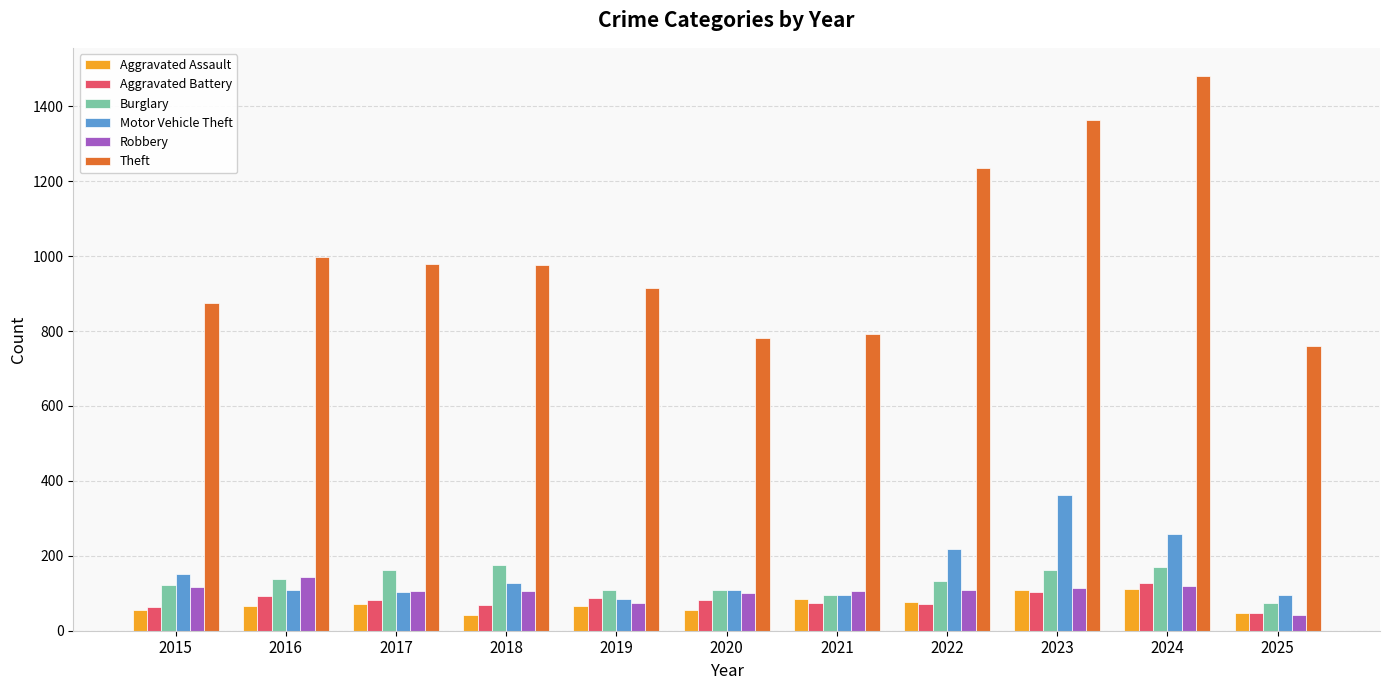

Which series has the largest total across all categories?

Theft